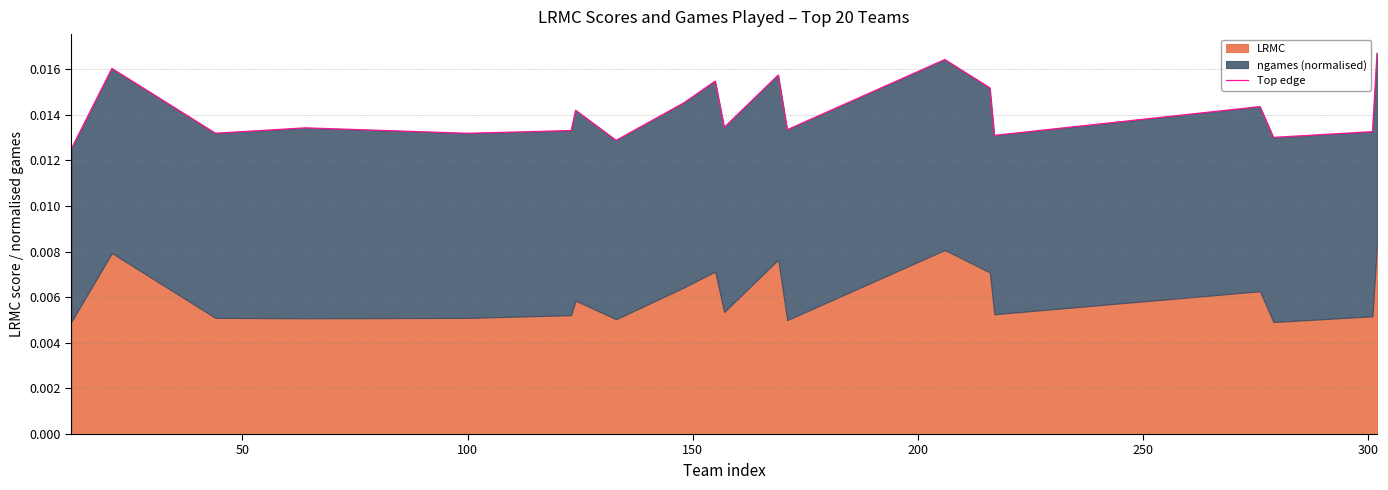

True or false: there are more than 1 points higher than both neighbors.

True